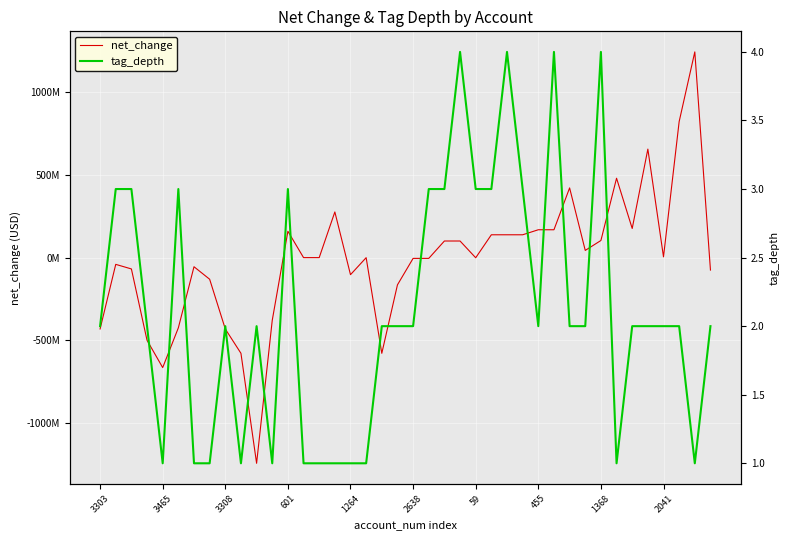

Which label corresponds to the largest value in the chart?

38